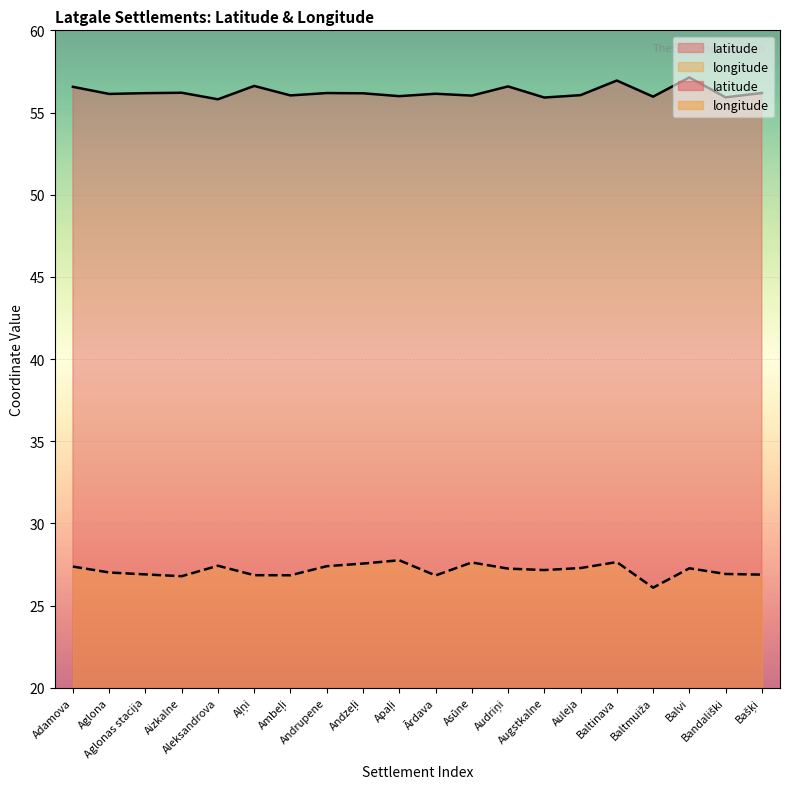

What position from the right is Baltmuiža?

4